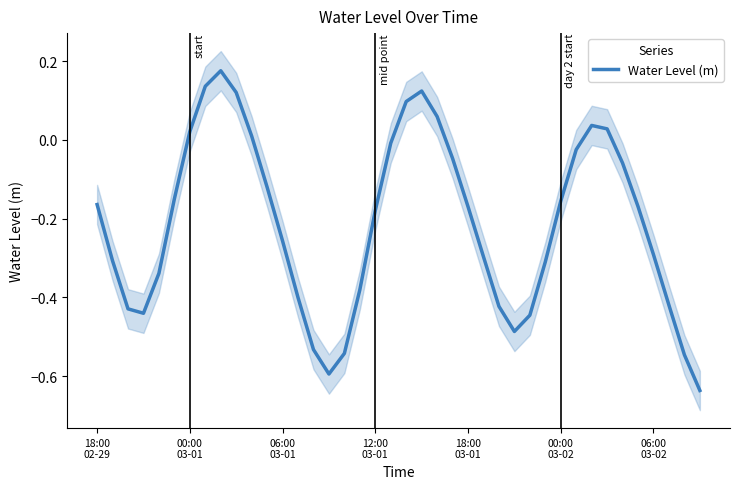

How many values exceed 0?

10